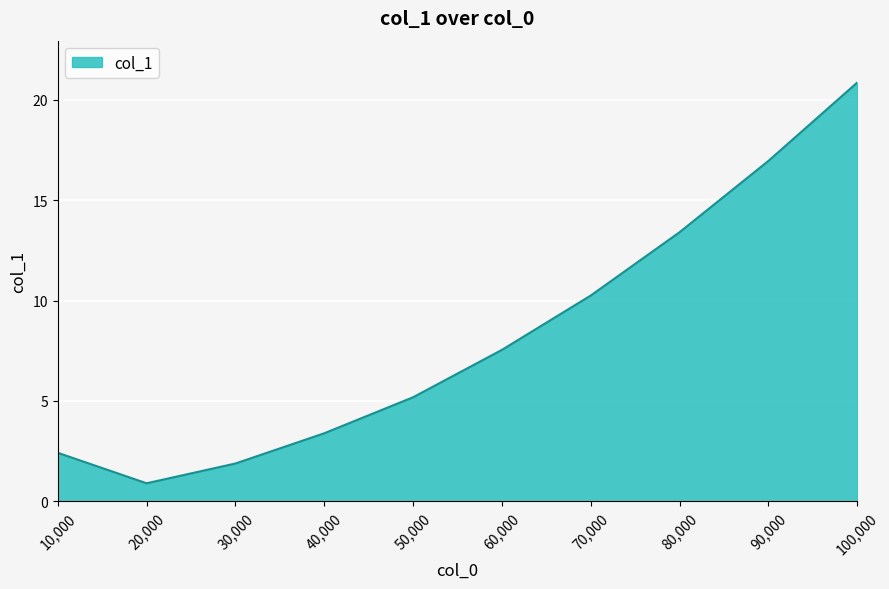

List the labels in order of value, largest first.

100,000, 90,000, 80,000, 70,000, 60,000, 50,000, 40,000, 10,000, 30,000, 20,000